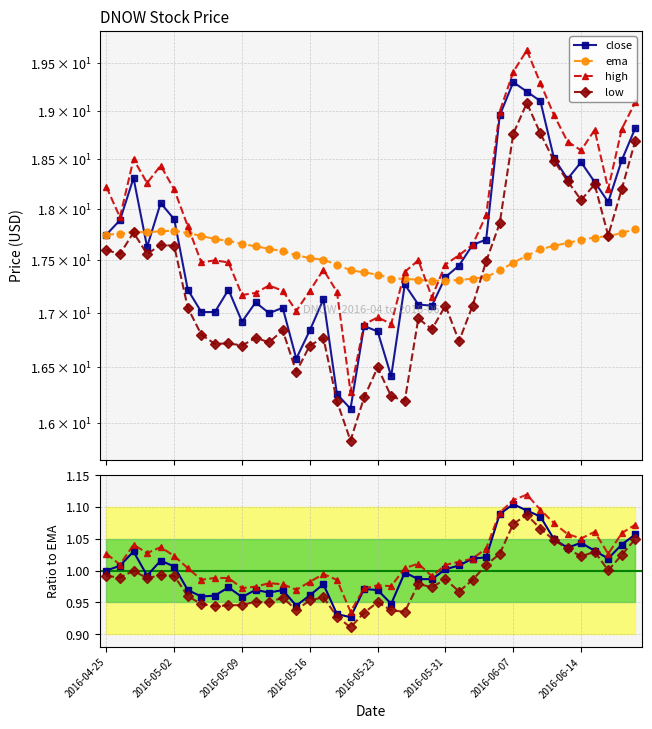

What is the difference between the ema values at 27 and 2016-05-31?

0.5